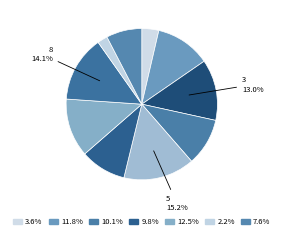

How many slices are in this pie chart?

10